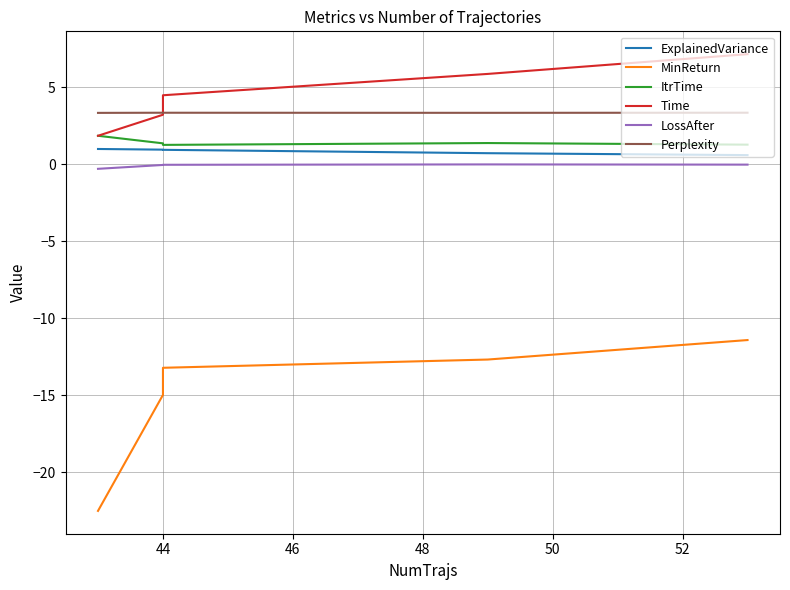

Which series has the widest spread of values?

MinReturn